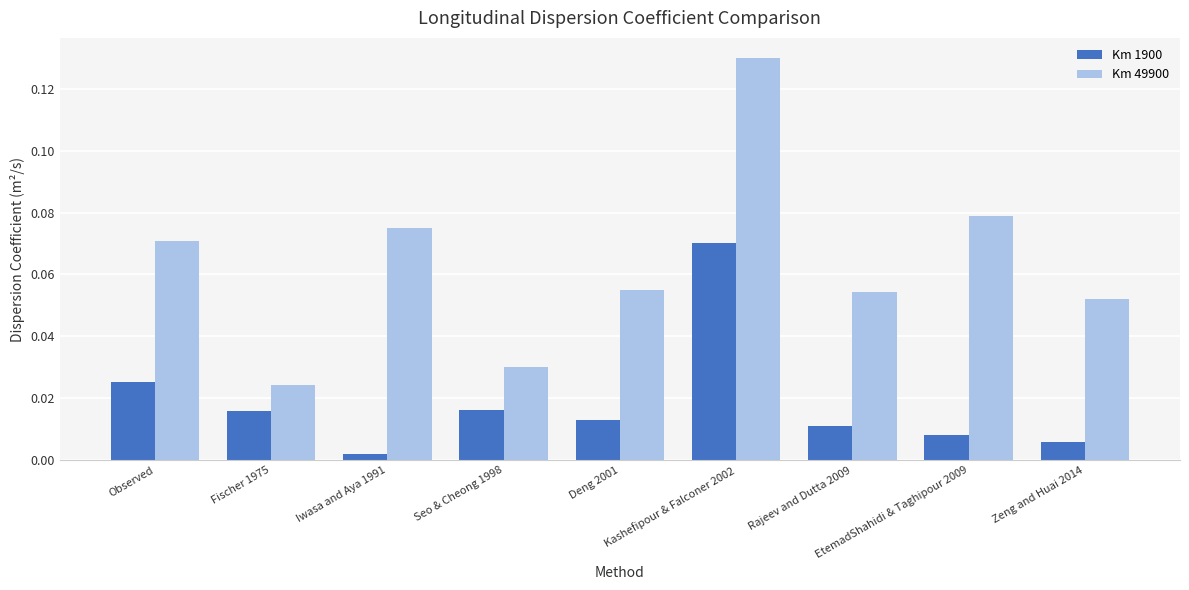

Rank the series by their maximum value, from highest to lowest.

Km 49900, Km 1900